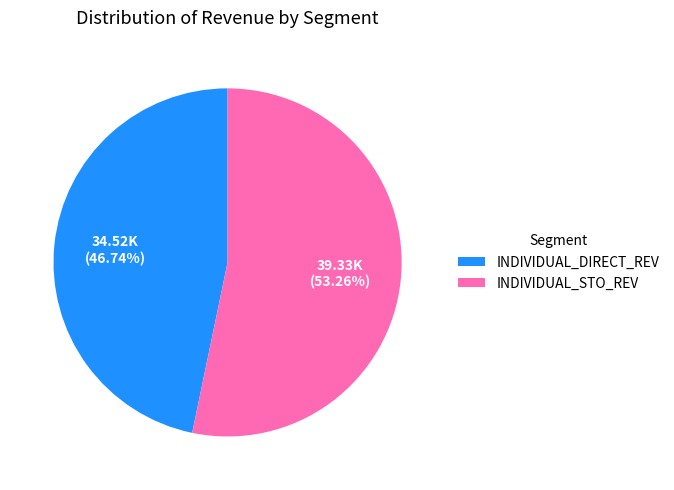

What is the smallest slice in the pie chart?

INDIVIDUAL_DIRECT_REV